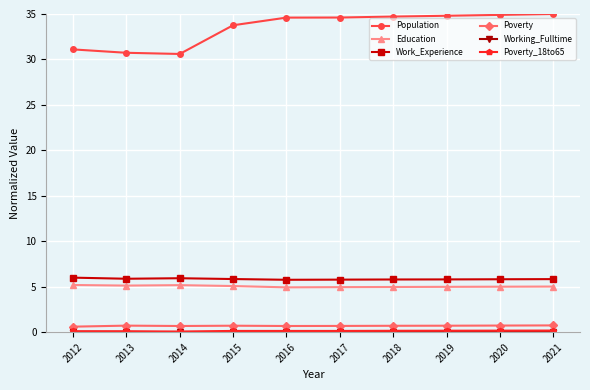

True or false: Work_Experience and Education intersect in this chart.

False